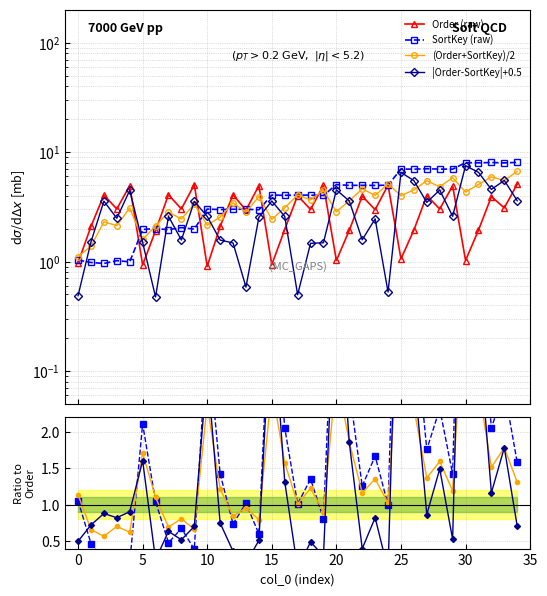

What is the difference between the second highest and minimum values in the Order series?

4.1